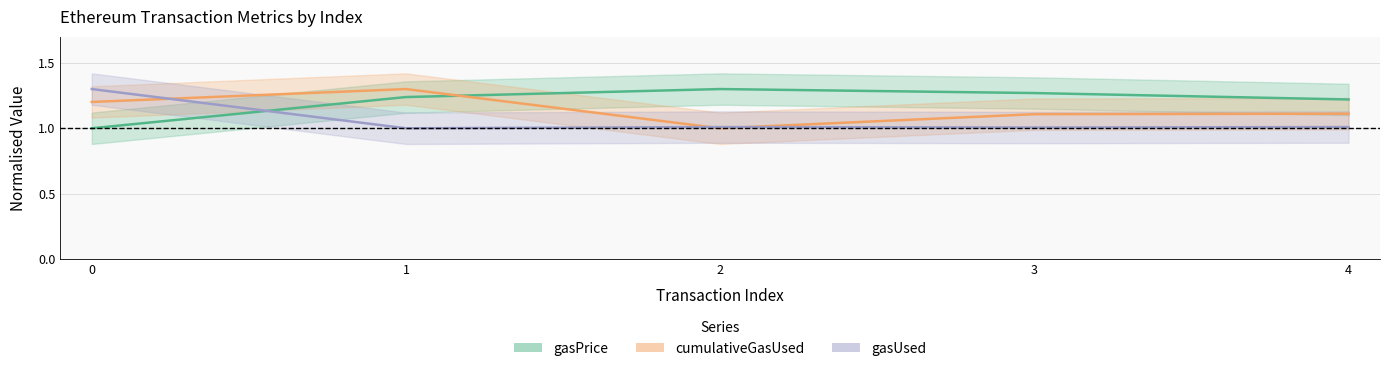

In cumulativeGasUsed, how many points are higher than both neighbors (excluding endpoints)?

1